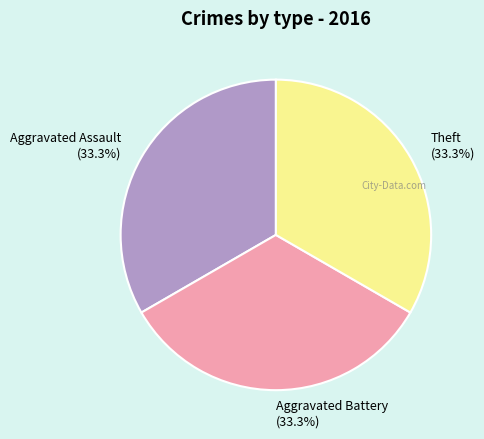

Do Theft (33.3%) and Aggravated Battery (33.3%) together represent more than half of the pie?

Yes